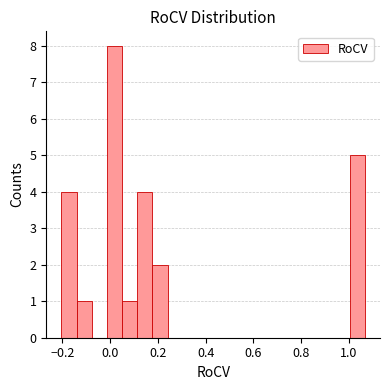

Around what value on the x-axis is the tallest bar? Give the approximate position of its centre, as read against the axis.

0.02